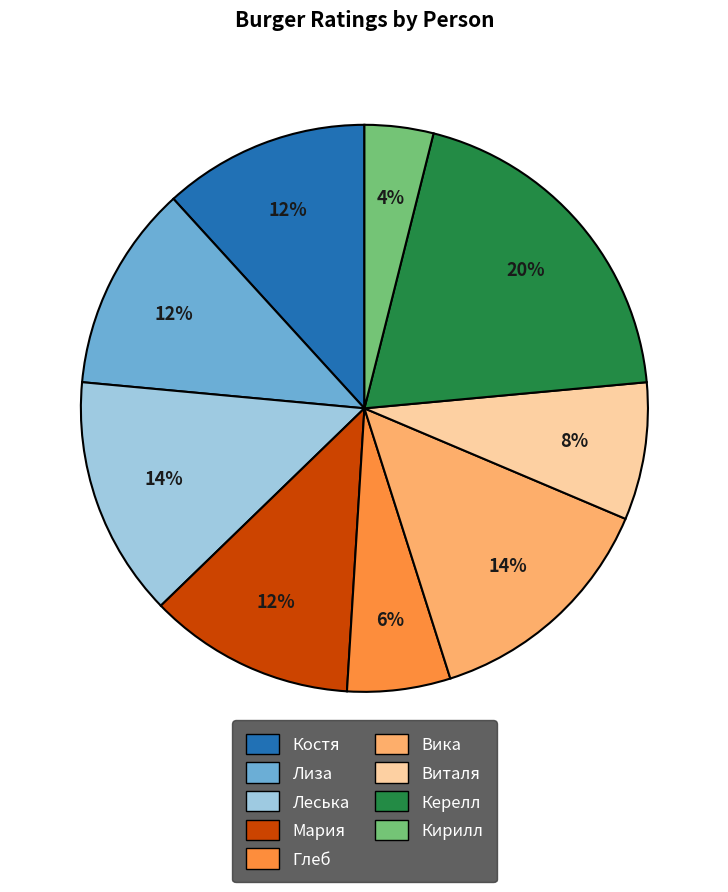

To the nearest percent, what portion does Костя represent?

12%